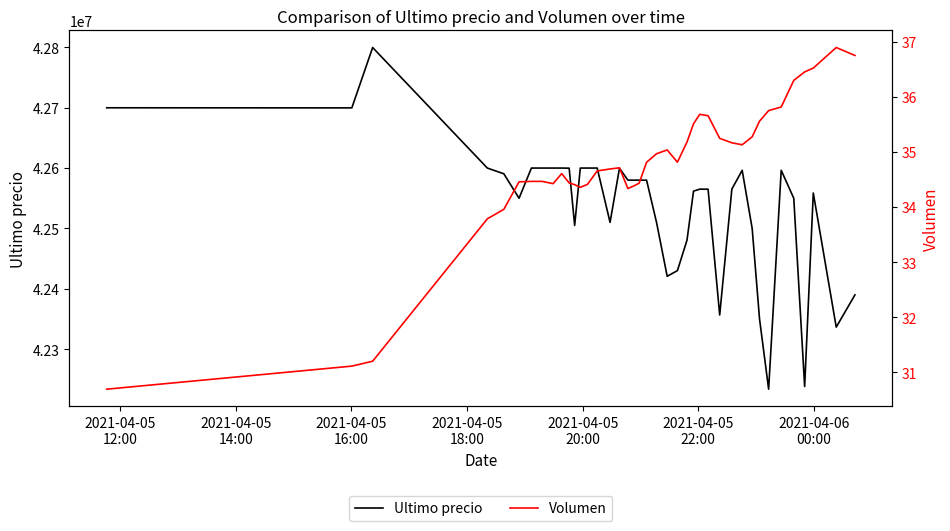

What is the value of the Ultimo precio point at the 9th from the left?

42600000.0